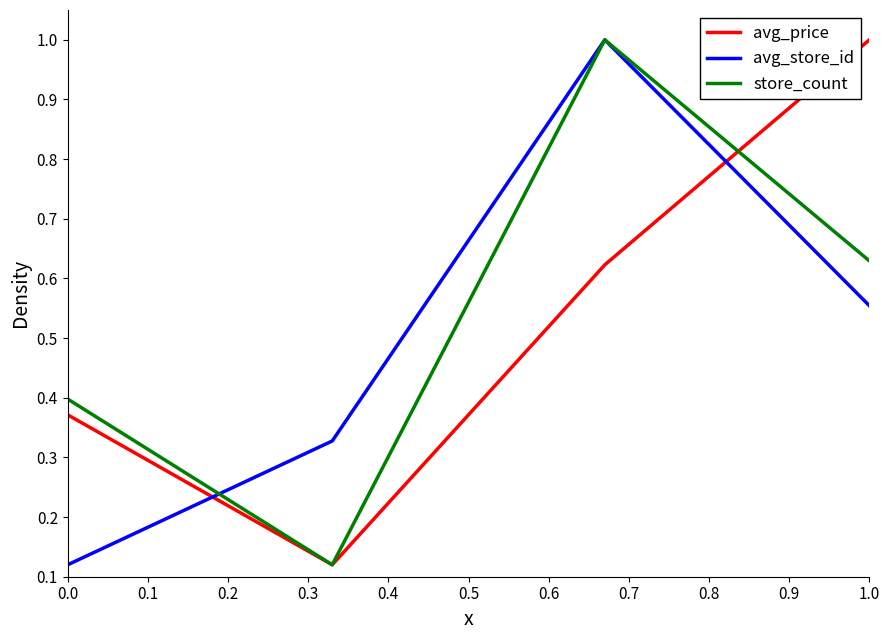

How many interior local valleys does the avg_price series have?

1